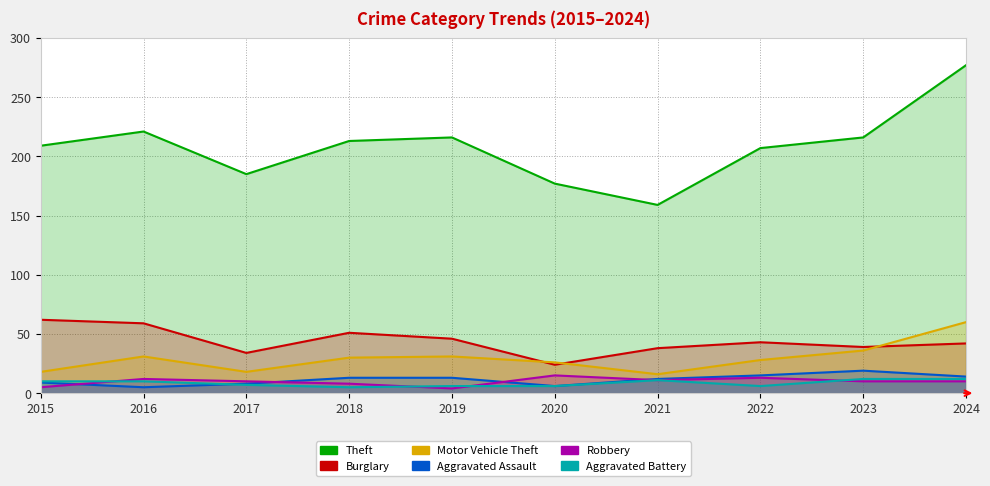

Rank the series by their maximum value, from highest to lowest.

Theft, Burglary, Motor Vehicle Theft, Aggravated Assault, Robbery, Aggravated Battery